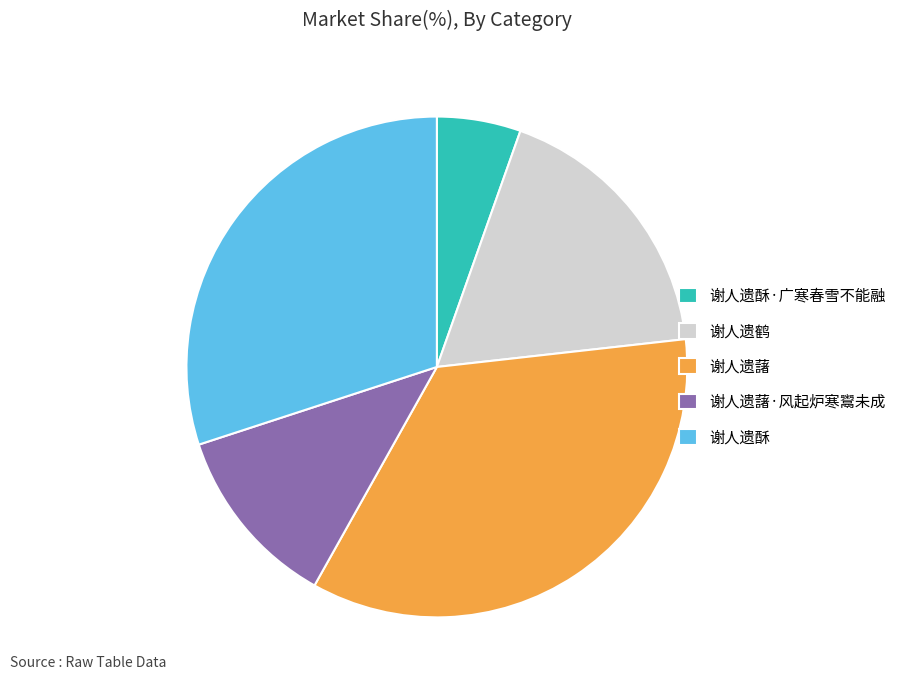

Rank the categories by value from highest to lowest.

谢人遗藷, 谢人遗酥, 谢人遗鹤, 谢人遗藷·风起炉寒鬻未成, 谢人遗酥·广寒春雪不能融